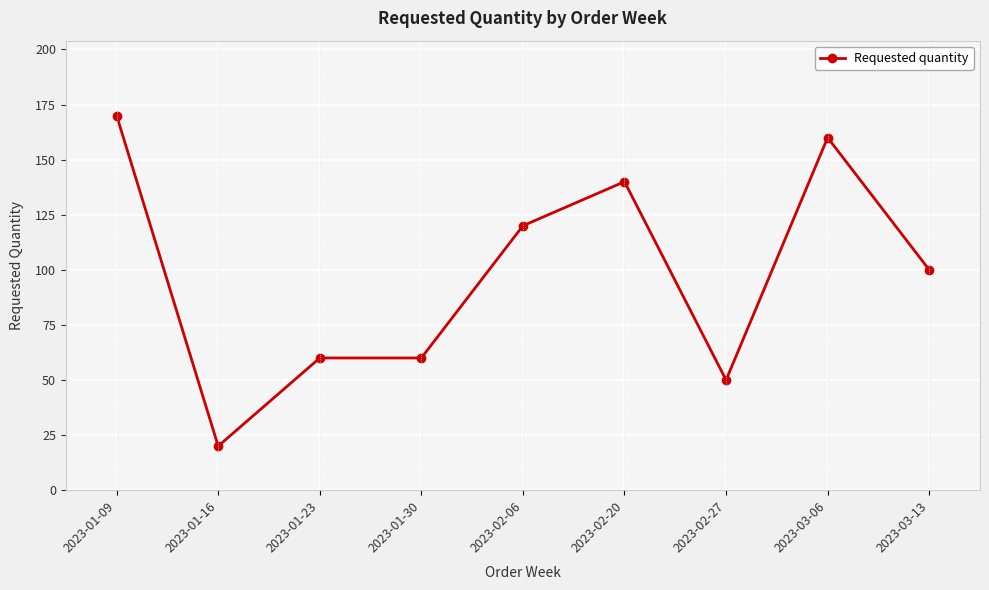

What is the label of the 1st point from the left?

2023-01-09